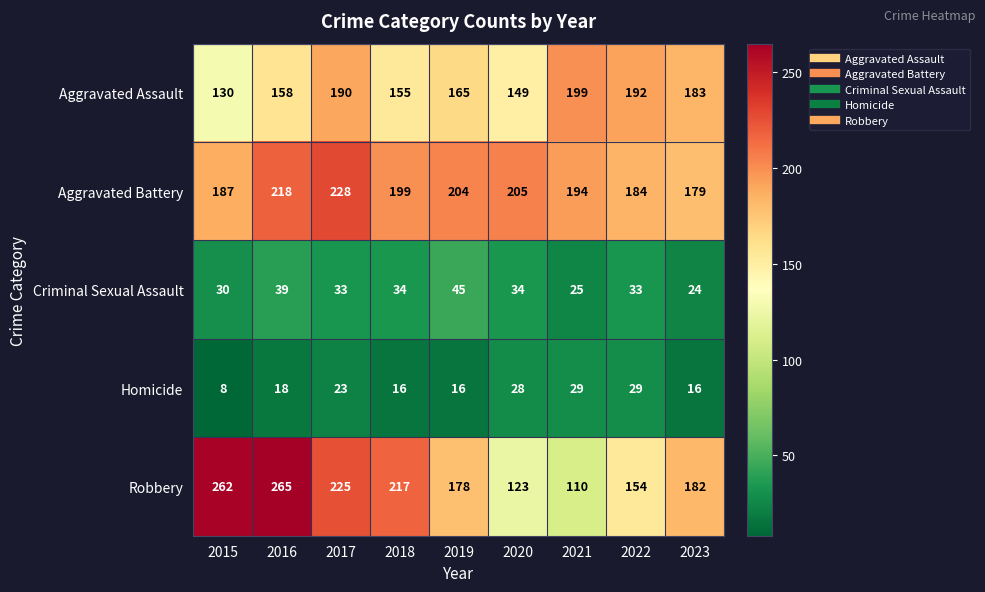

List the series in order of their peak value, lowest first.

Homicide, Criminal Sexual Assault, Aggravated Assault, Aggravated Battery, Robbery